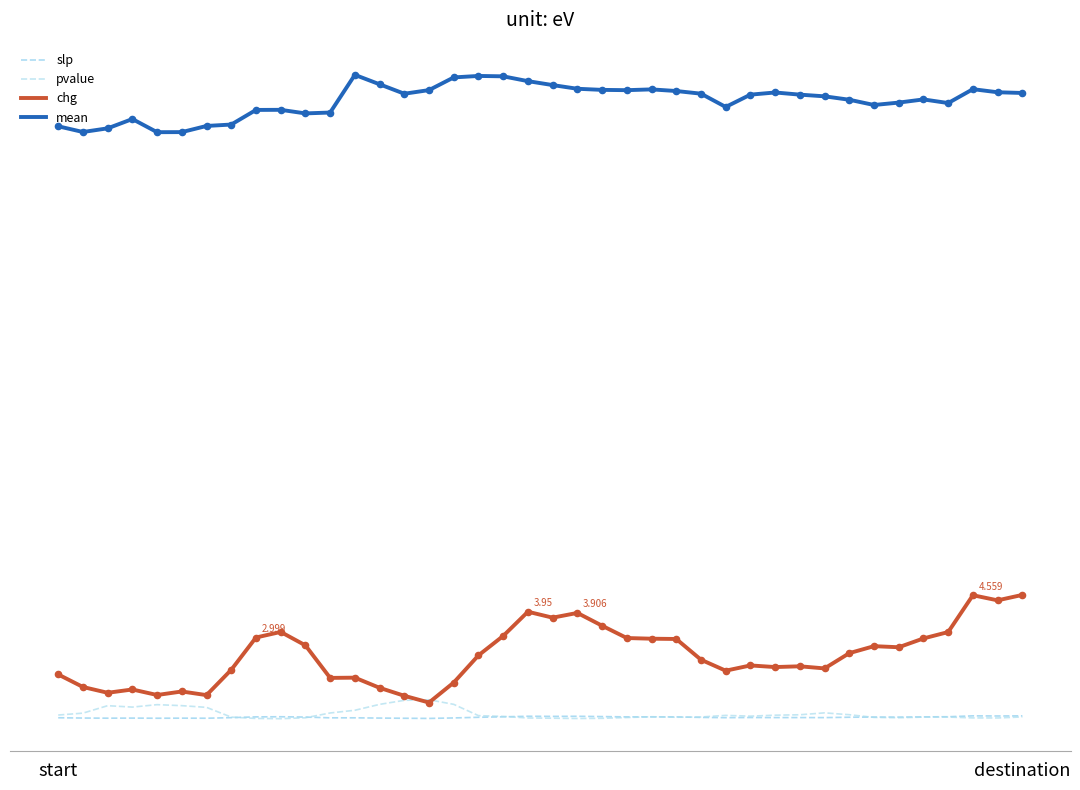

At which category is the sum across all series the highest?

37